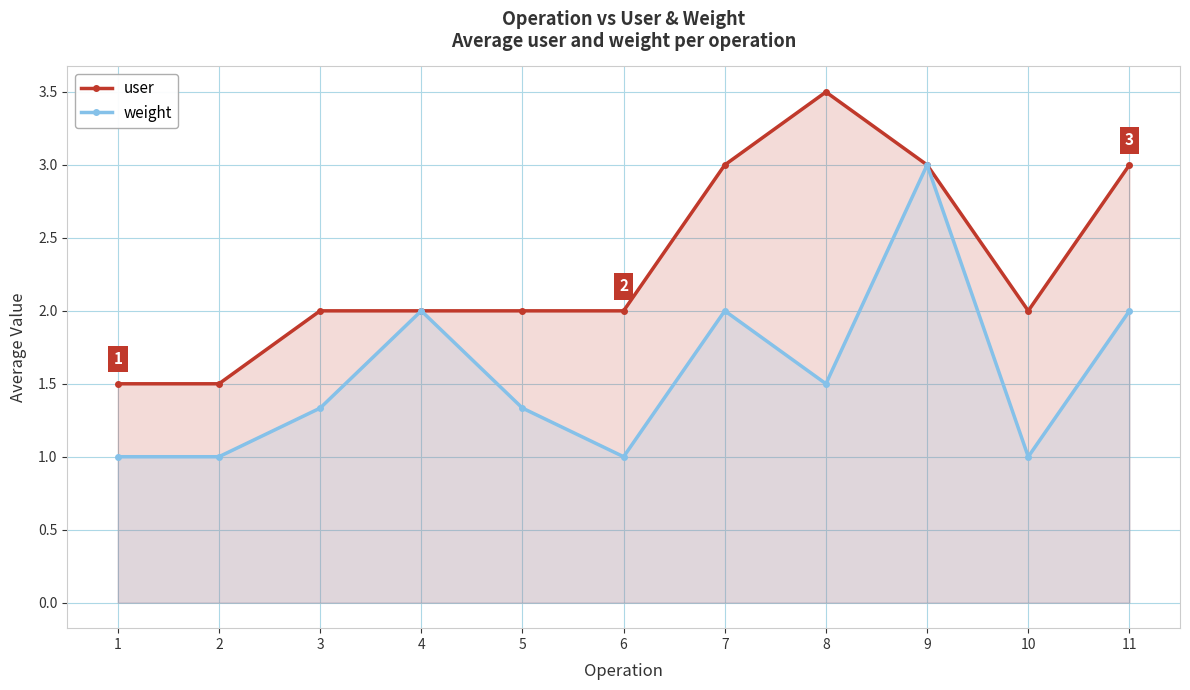

At how many categories does at least one series exceed 3?

1